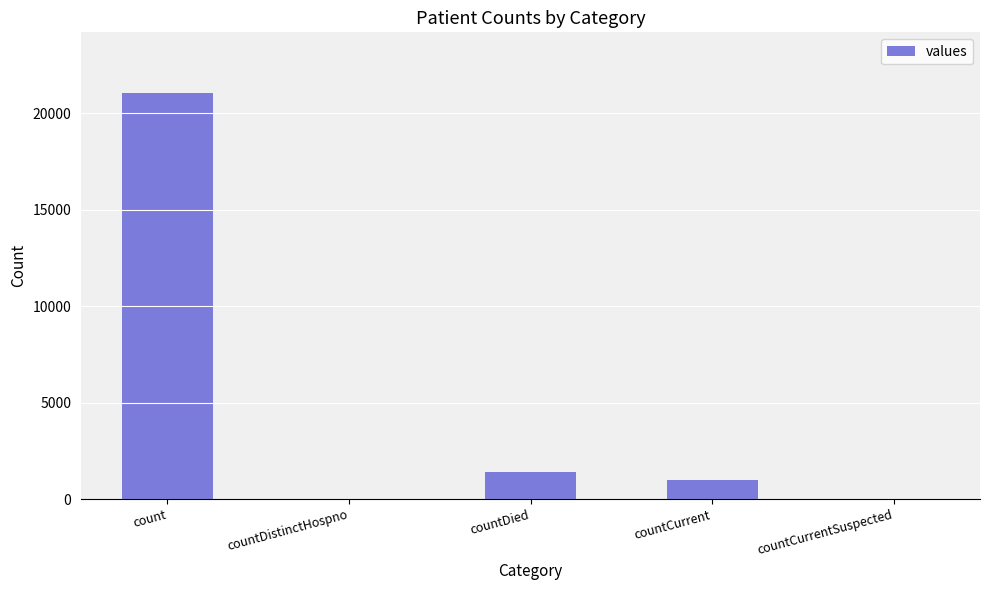

At which category does the chart reach its peak across all series?

count